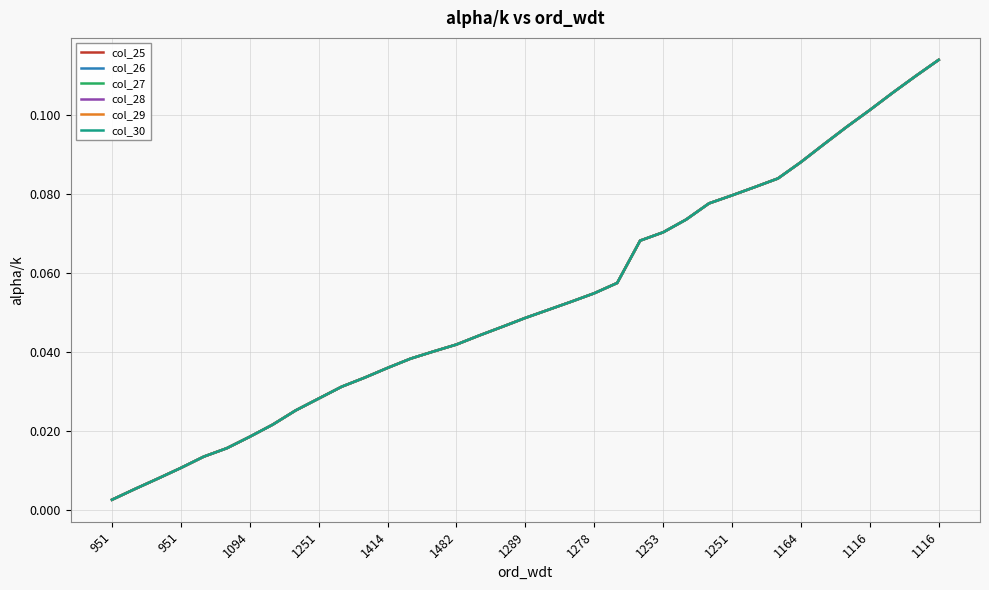

Does the chart have visible grid lines?

Yes